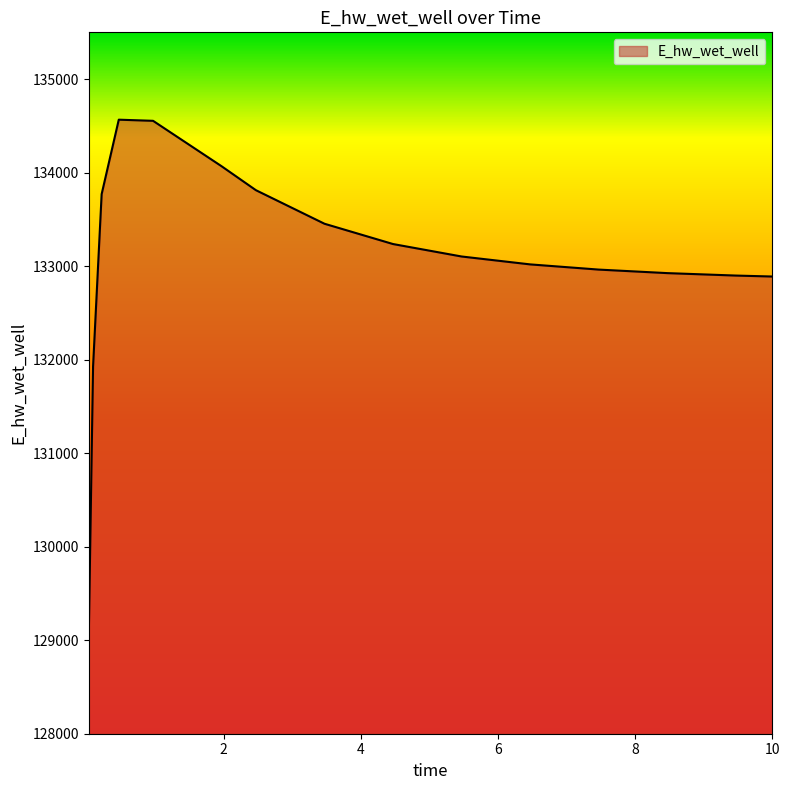

What is the minimum value shown in the chart?

129047.2